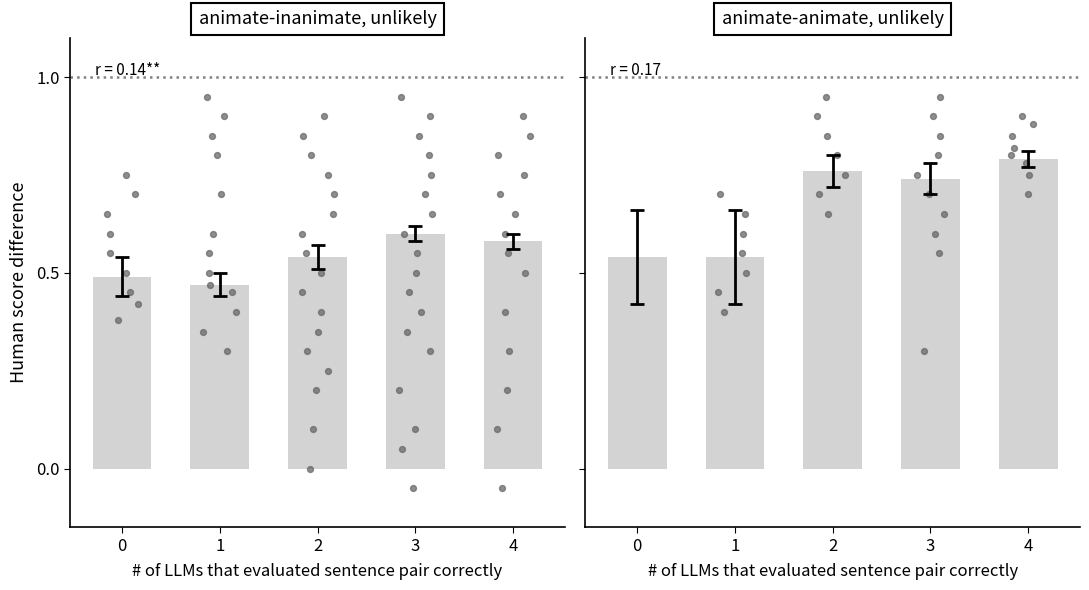

Which has a higher value, 4 or 0?

4